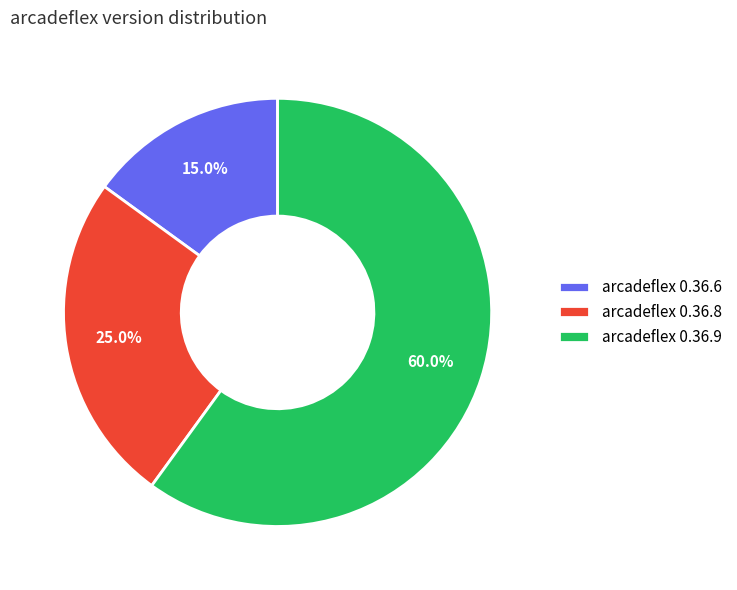

To the nearest percent, what is the difference between the largest and smallest slice percentages?

45%